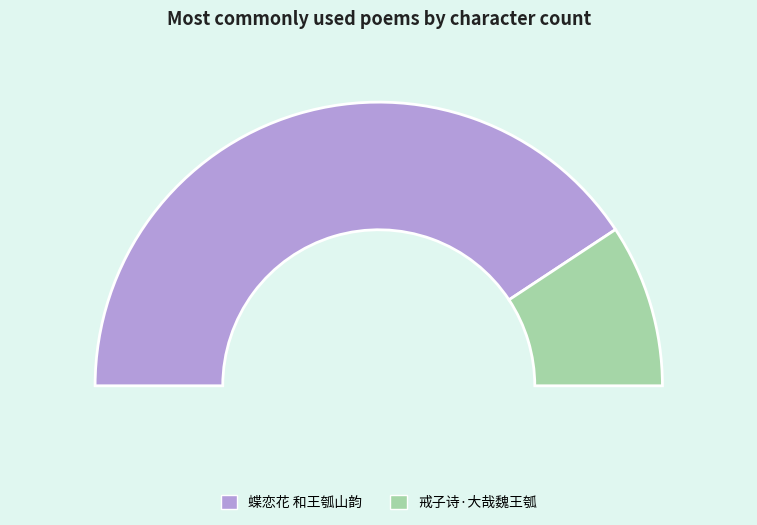

To the nearest percent, what is the average slice percentage?

50%